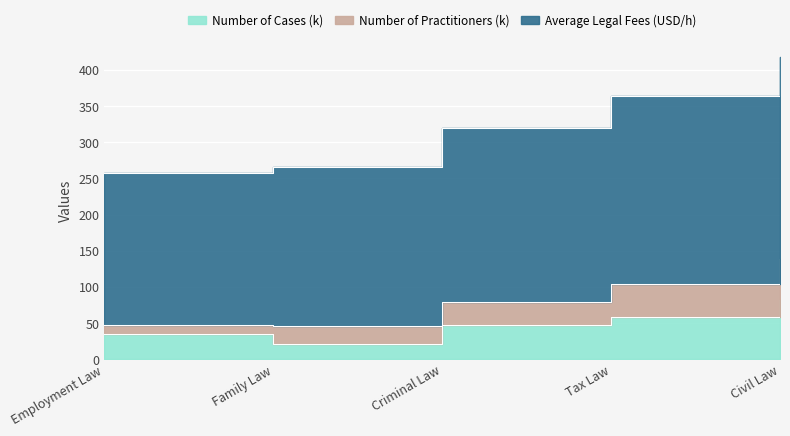

The value of Average Legal Fees (USD/h) at Family Law is 80. True or false?

False